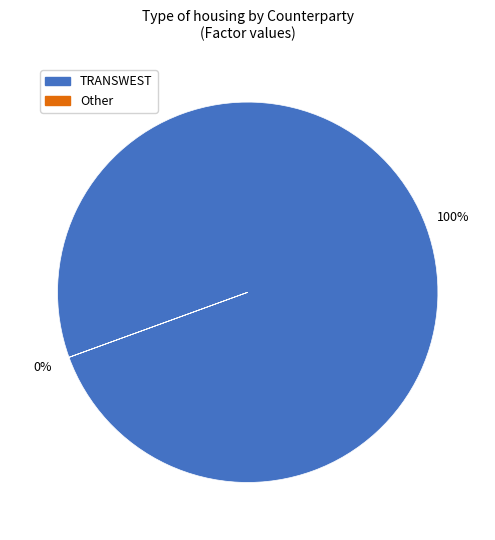

Which slice is the largest?

TRANSWEST